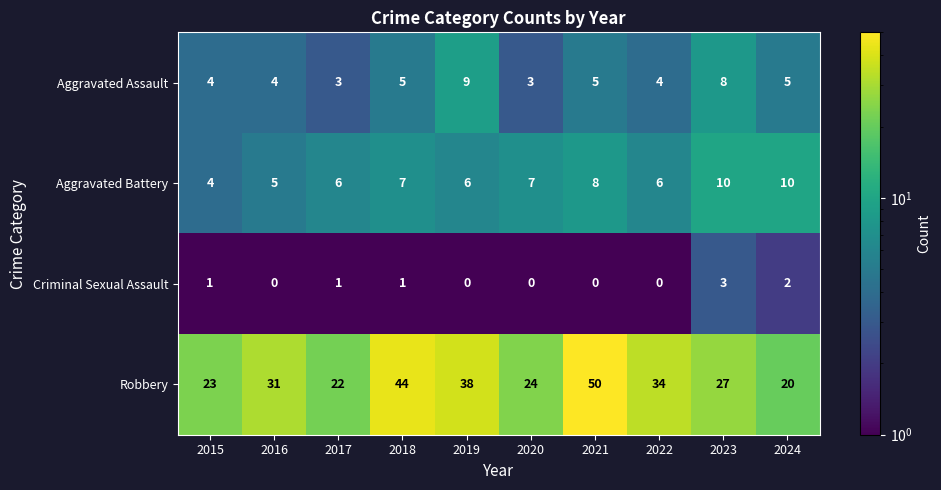

Read the Aggravated Battery value at 2017.

6